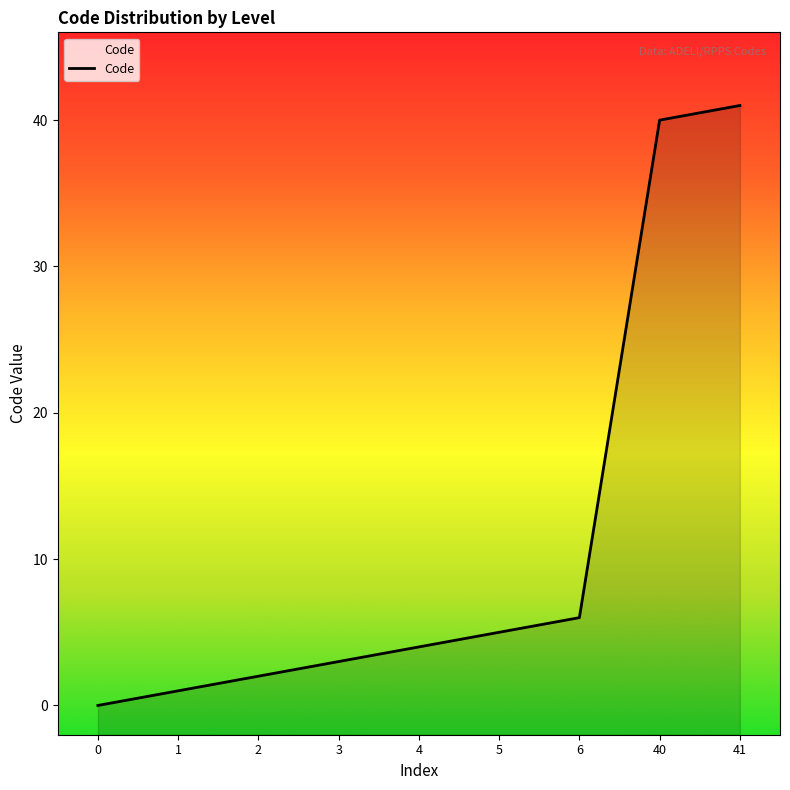

What is the change in value from 3 to 6?

+3